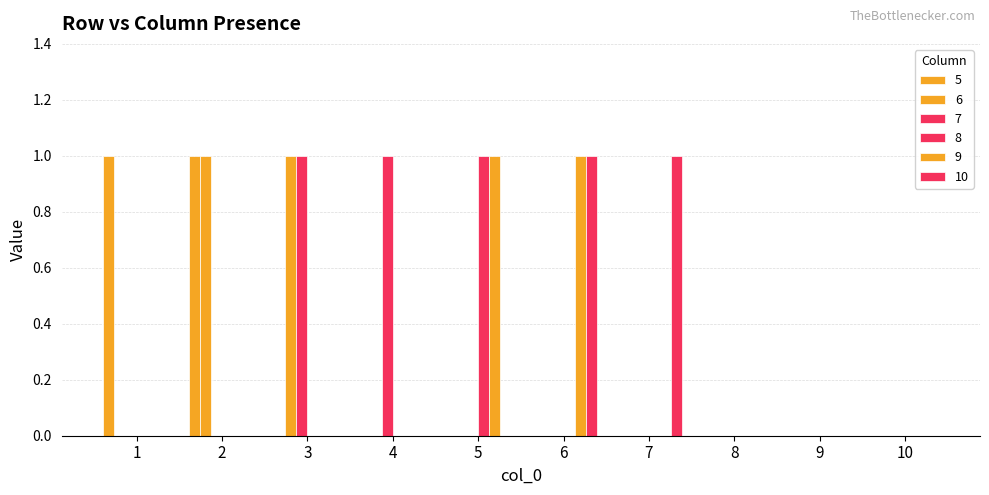

Count the number of categories in the chart.

10